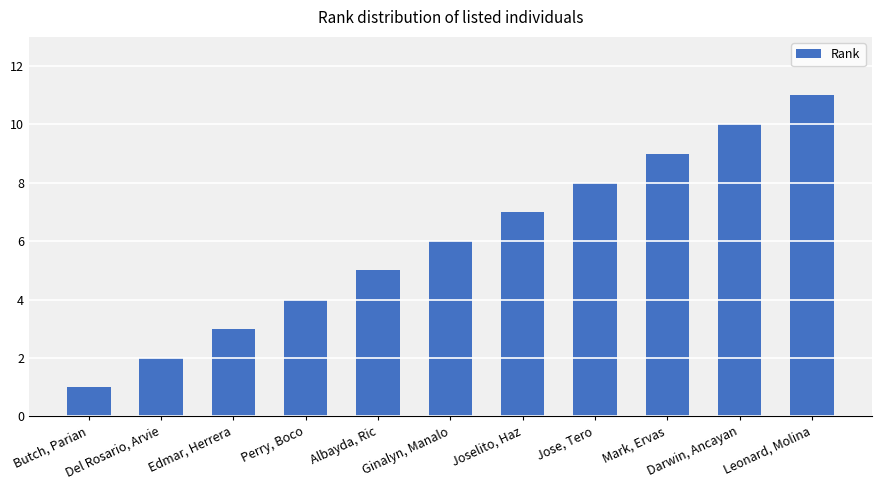

Where is the data nearest to the value 6?

Ginalyn, Manalo